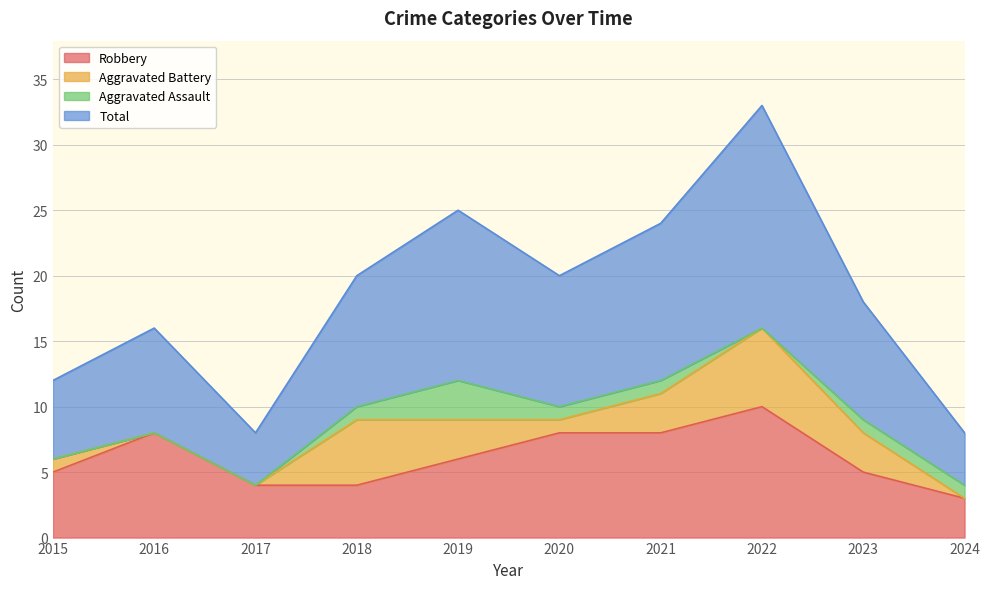

The value of Robbery at 2024 is 5. True or false?

False